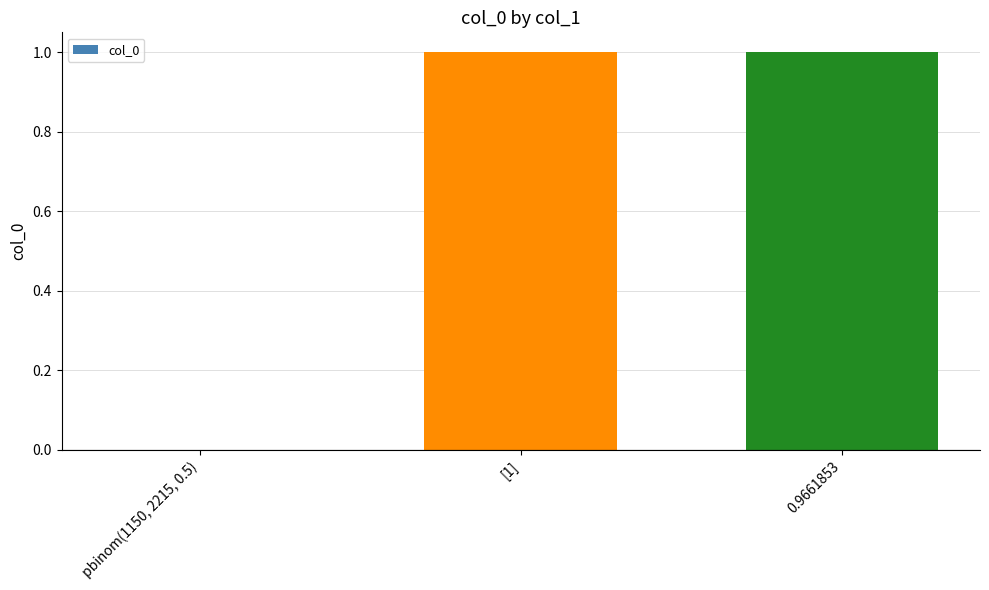

The value at 0.9661853 is 0. True or false?

False